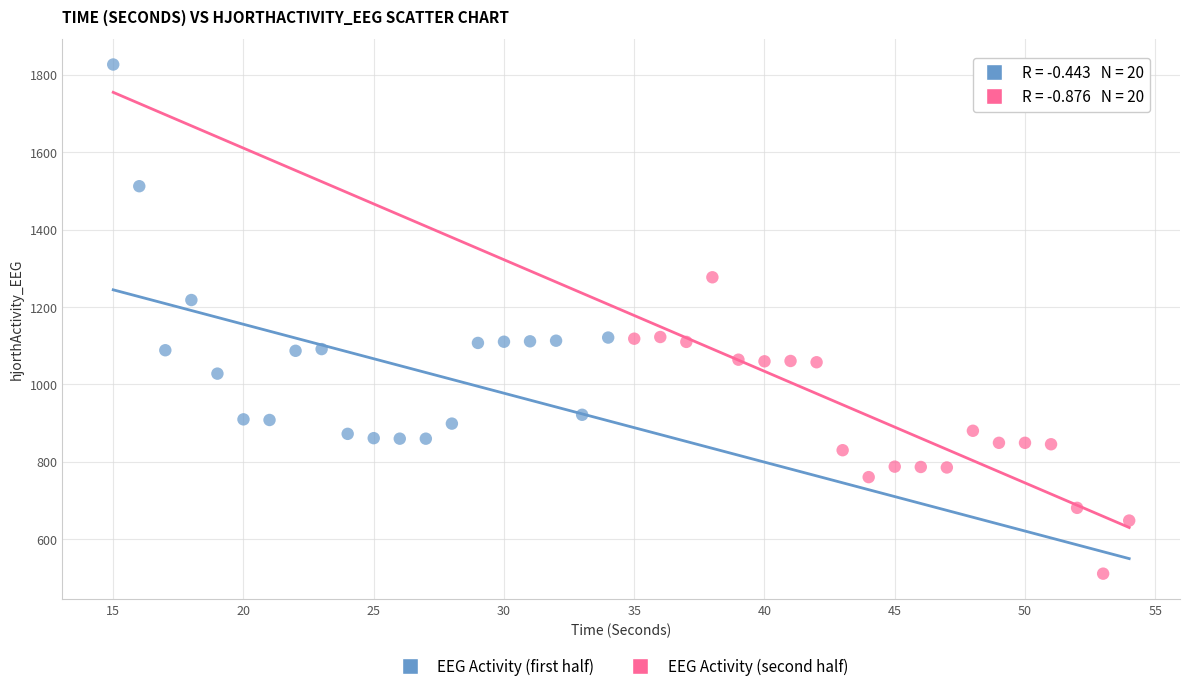

Which series reaches the minimum Y coordinate?

EEG Activity (second half)